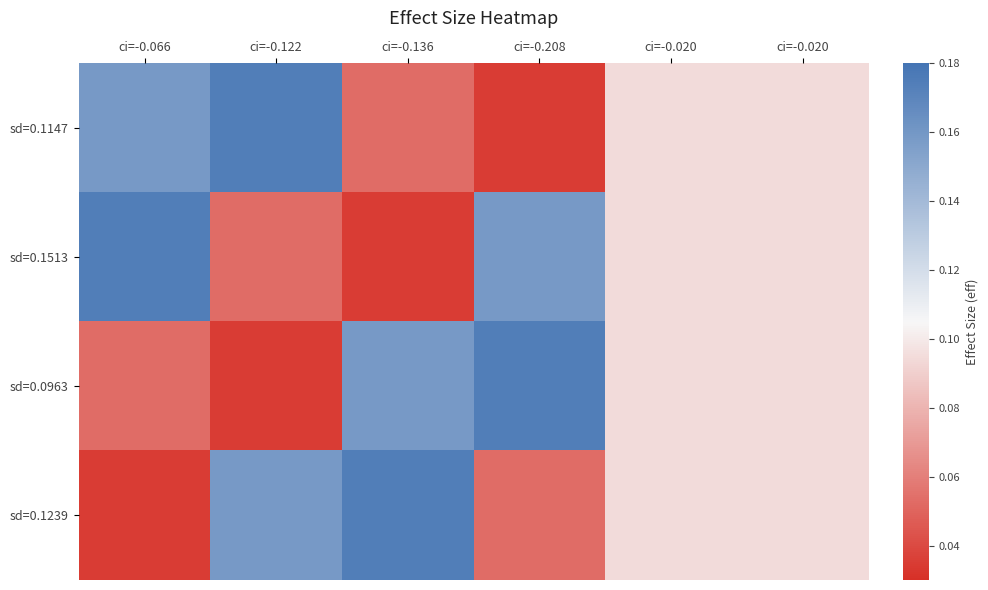

Reading right to left, extract all data points from this chart.

sd=0.1147: ci=-0.020=0.1	ci=-0.020=0.1	ci=-0.208=0.0	ci=-0.136=0.1	ci=-0.122=0.2	ci=-0.066=0.2
sd=0.1513: ci=-0.020=0.1	ci=-0.020=0.1	ci=-0.208=0.2	ci=-0.136=0.0	ci=-0.122=0.1	ci=-0.066=0.2
sd=0.0963: ci=-0.020=0.1	ci=-0.020=0.1	ci=-0.208=0.2	ci=-0.136=0.2	ci=-0.122=0.0	ci=-0.066=0.1
sd=0.1239: ci=-0.020=0.1	ci=-0.020=0.1	ci=-0.208=0.1	ci=-0.136=0.2	ci=-0.122=0.2	ci=-0.066=0.0